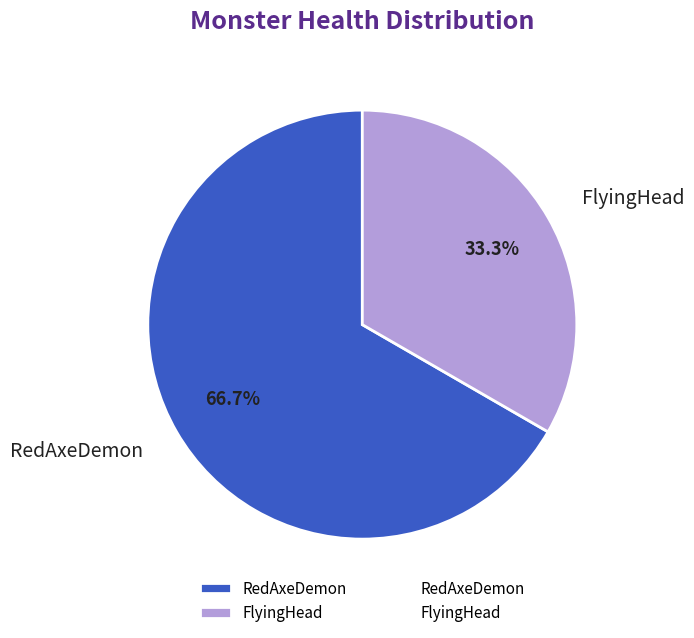

What is the smallest slice in the pie chart?

FlyingHead